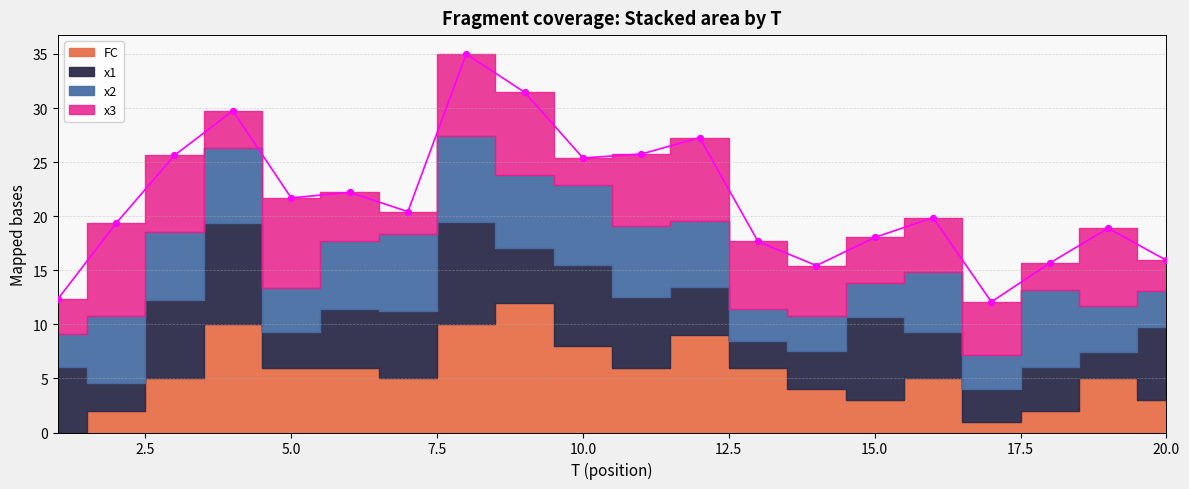

What are all the series names shown in the legend?

x1, x2, x3, FC